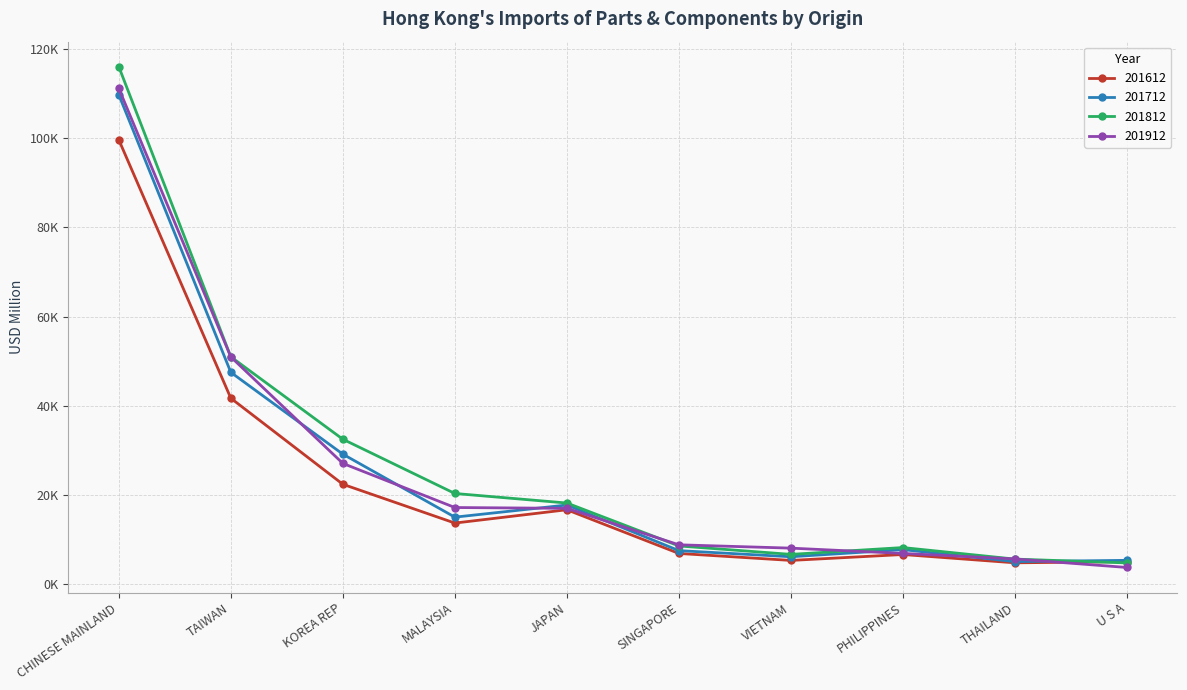

Does the chart have visible grid lines?

Yes